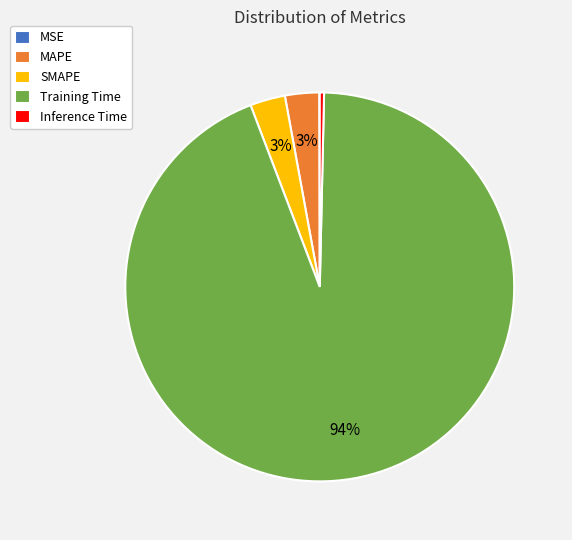

Which slice represents more than half of the pie?

Training Time